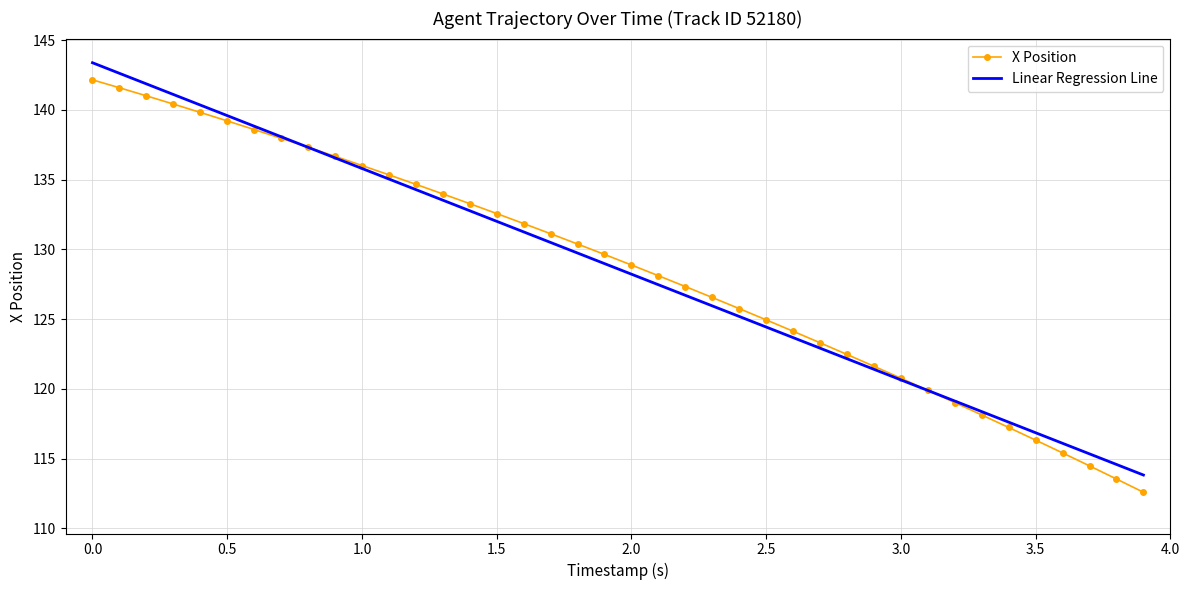

Which series has the largest range (max minus min)?

X Position